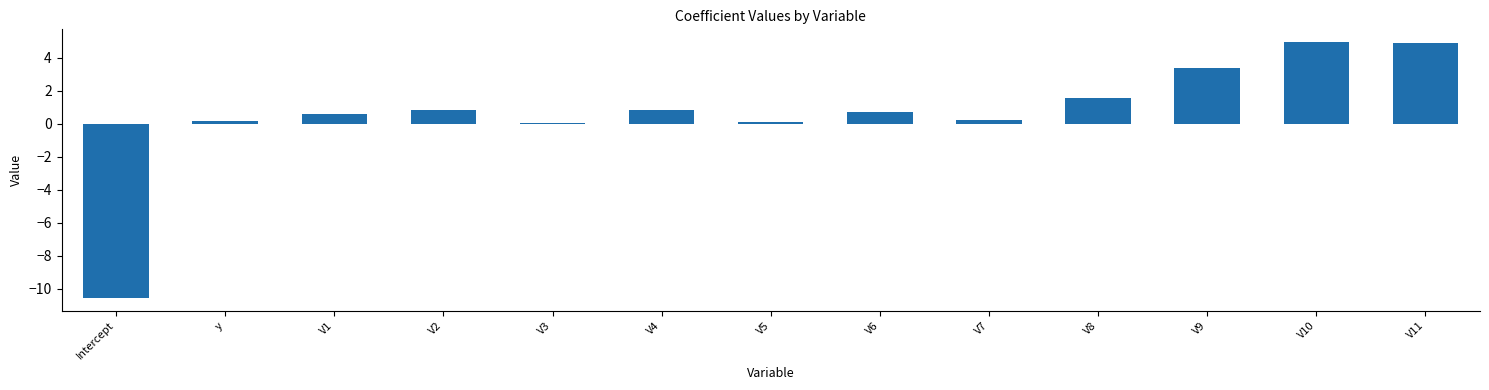

Is it true that the value at V8 is 0.8?

False